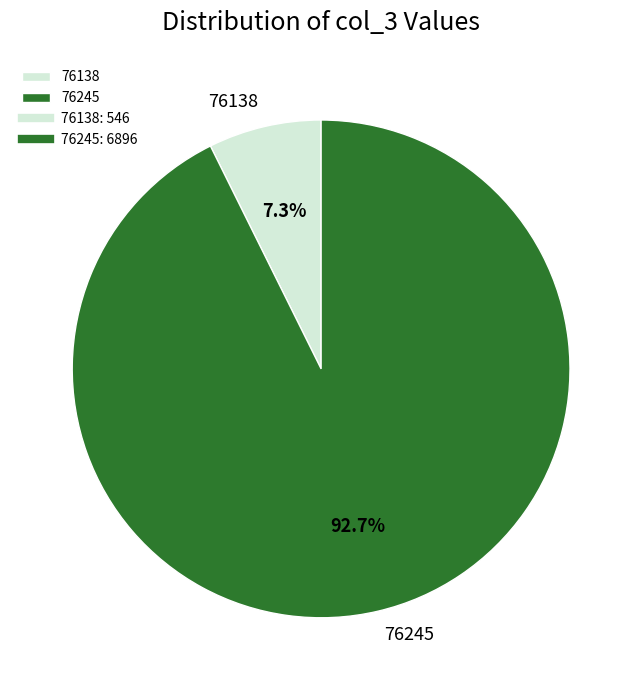

What is the largest slice in the pie chart?

76245